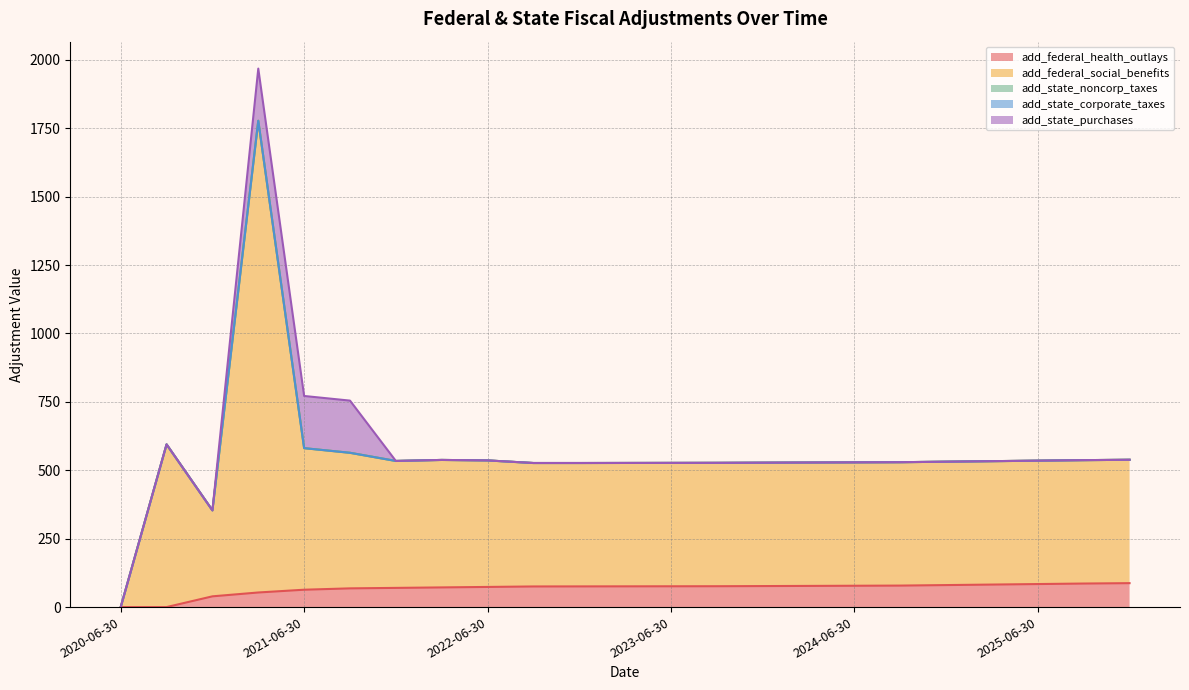

How many intersections are there between add_state_noncorp_taxes and add_federal_health_outlays?

1